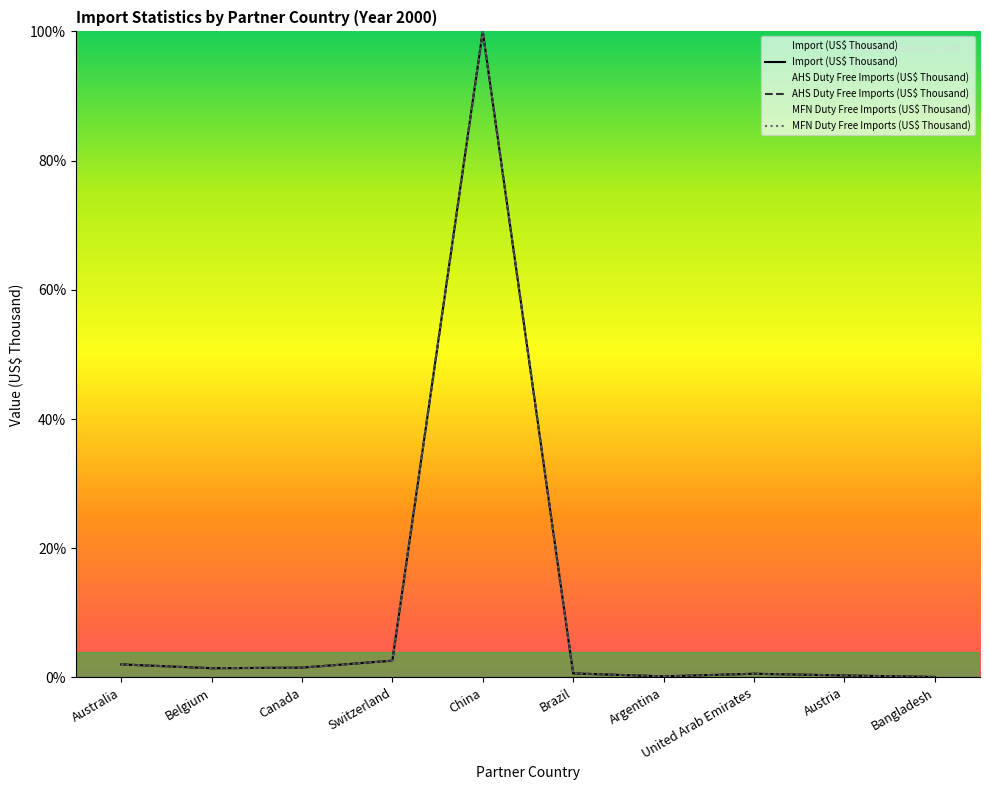

What is the sum of all Import (US$ Thousand) values?

109.3